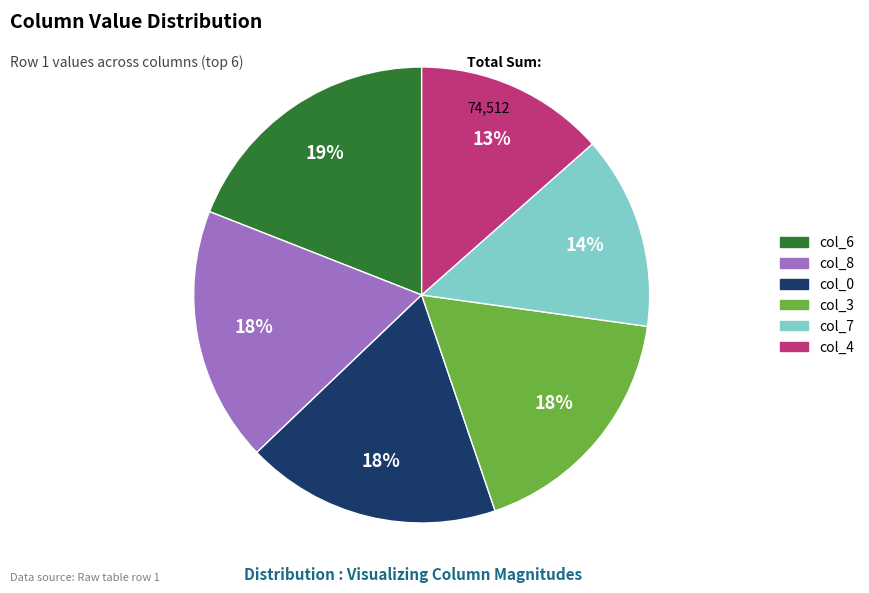

To the nearest percent, what is the average slice percentage?

17%